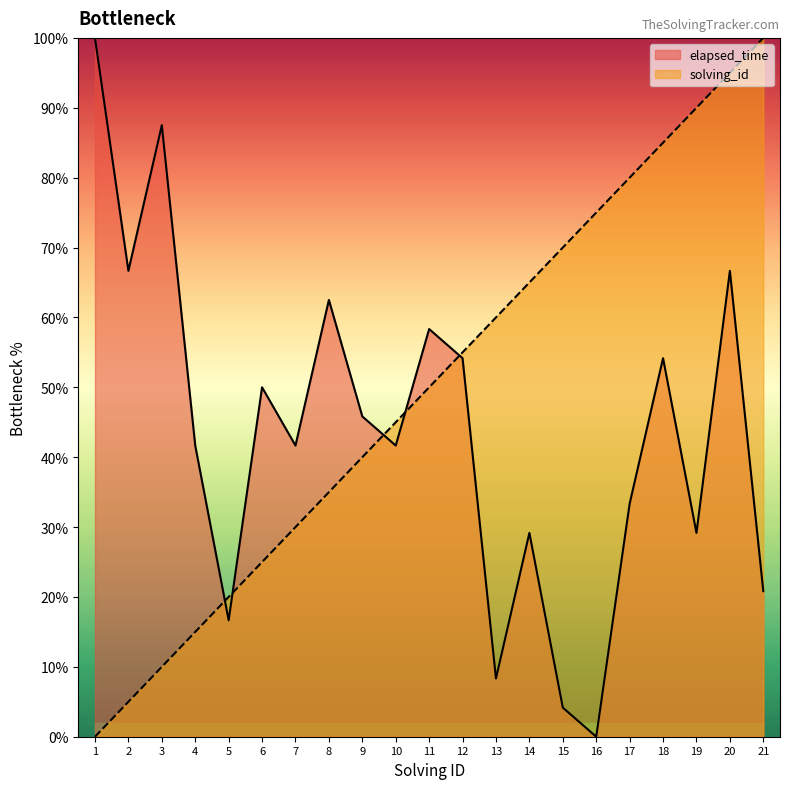

Is it true that solving_id equals 91.4 at 12?

False